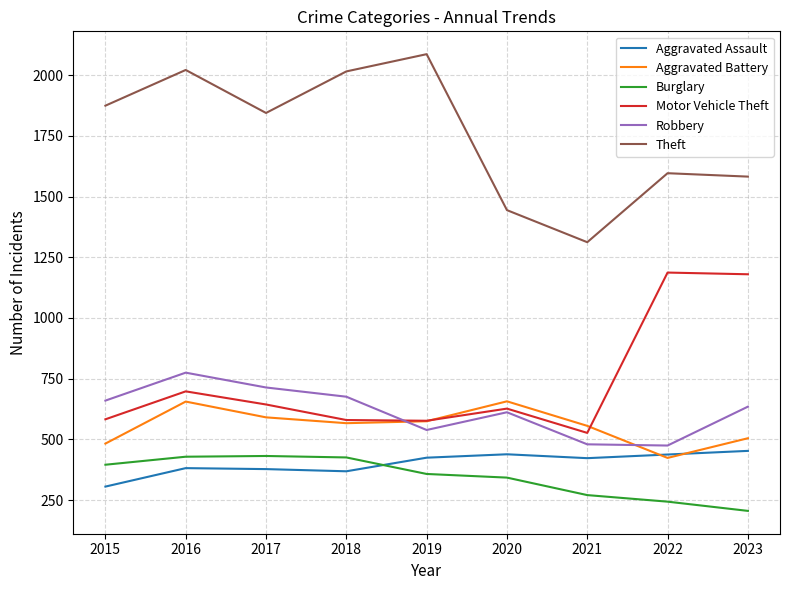

Which series has the largest total across all categories?

Theft